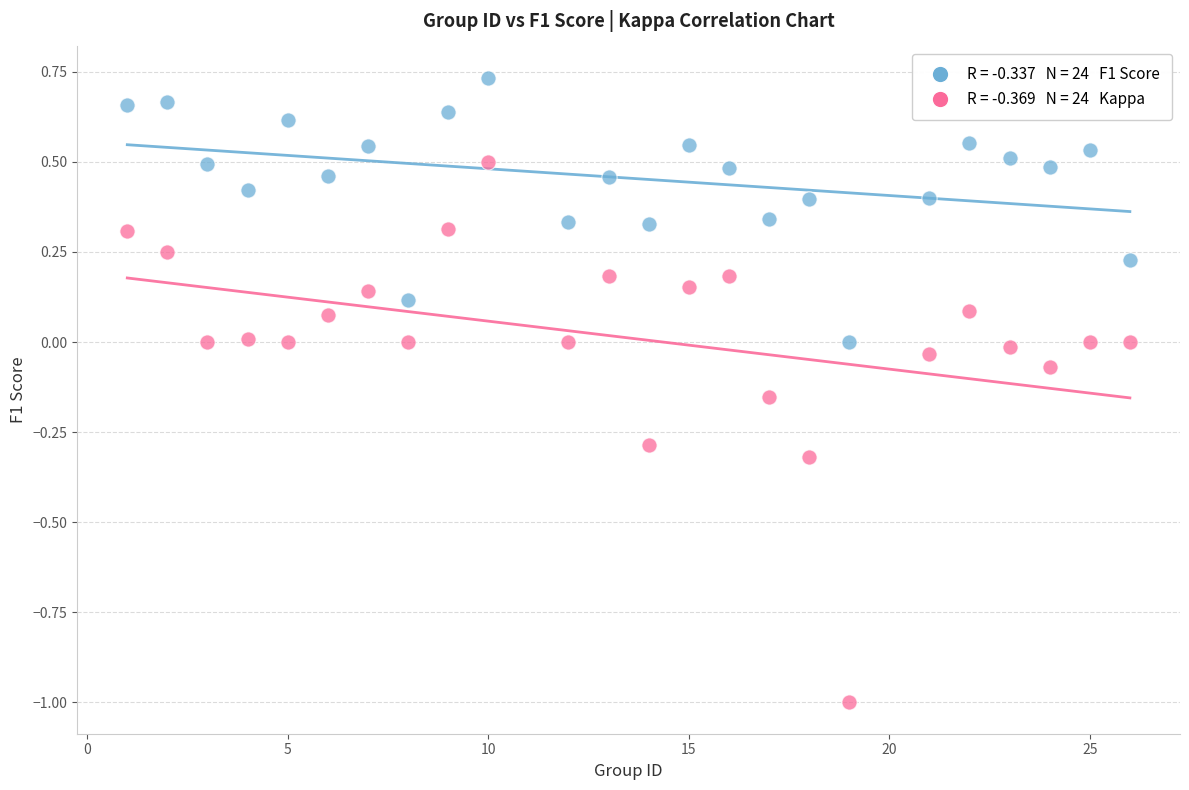

Across all data points, what is the range of Y values (max minus min)?

1.7